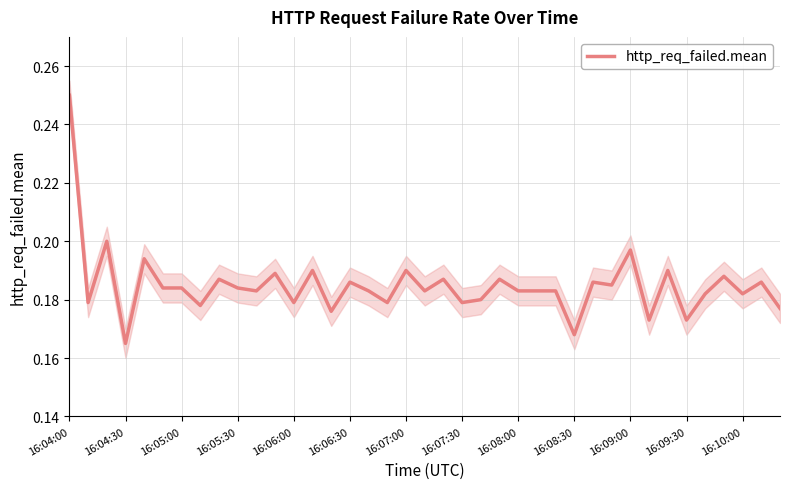

True or false: http_req_failed.mean has a value of 0.3 at 16:10:00.

False